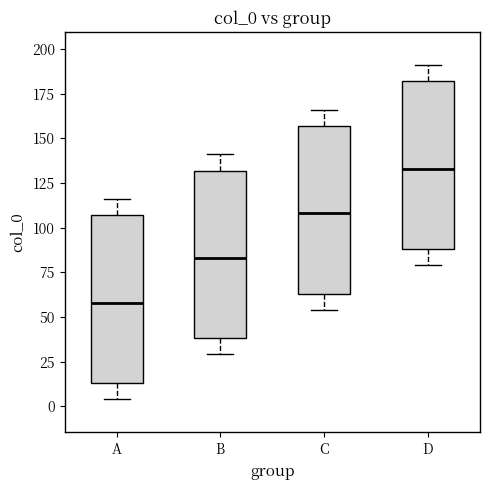

Reading left to right, read every box against the y-axis: the position of its median line, the range the box covers, and the ends of its whiskers. The values are not printed on the chart, so give them approximately, as read against the axis.

A: median 60, box 15 to 105, whiskers 5 to 115
B: median 85, box 40 to 130, whiskers 30 to 140
C: median 110, box 65 to 155, whiskers 55 to 165
D: median 135, box 90 to 180, whiskers 80 to 190